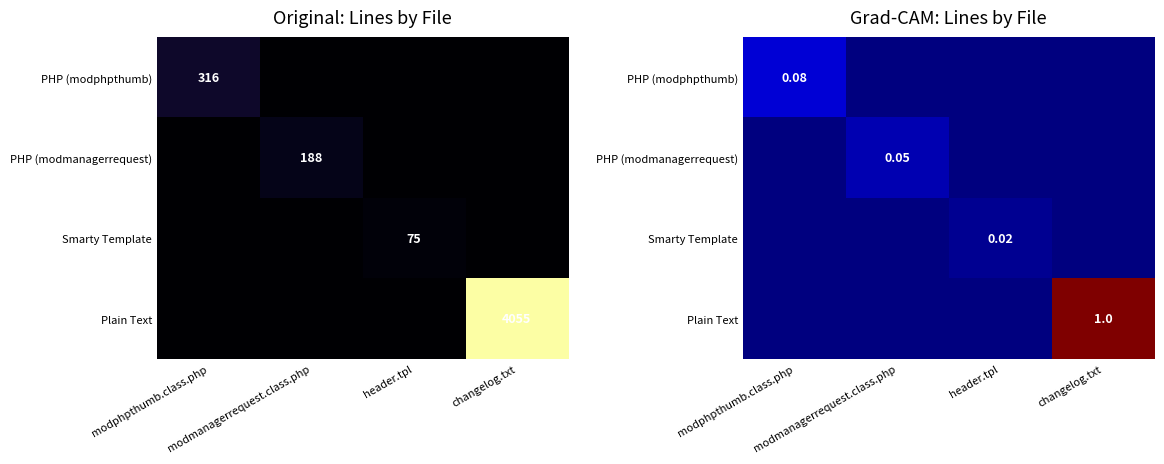

Between modphpthumb.class.php and header.tpl, which series saw the biggest shift?

PHP (modphpthumb)